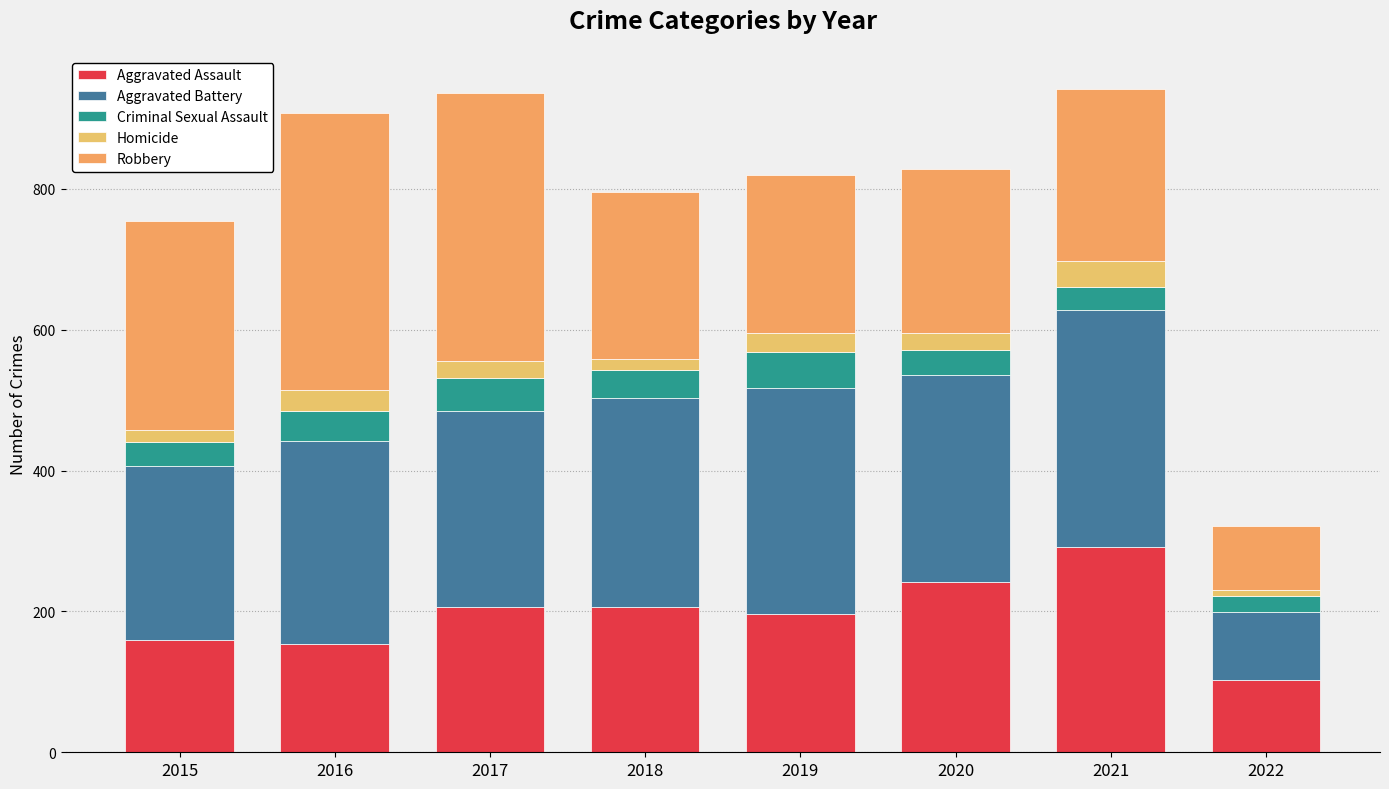

Are the bars grouped side by side (vs. stacked)?

No